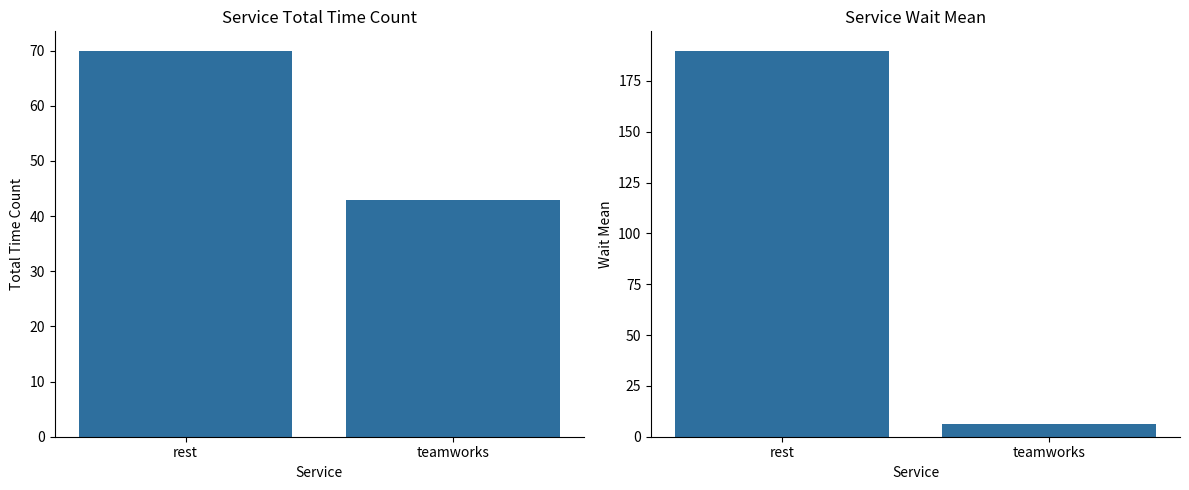

The wait_mean series shows 329.9 at rest. True or false?

False